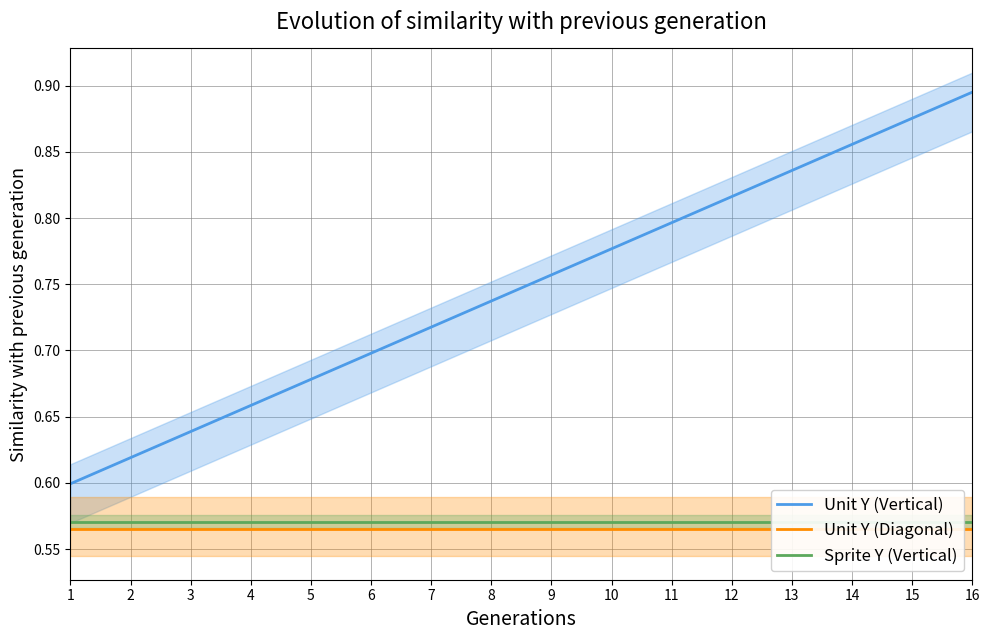

True or false: Unit Y (Diagonal) and Unit Y (Vertical) intersect in this chart.

False